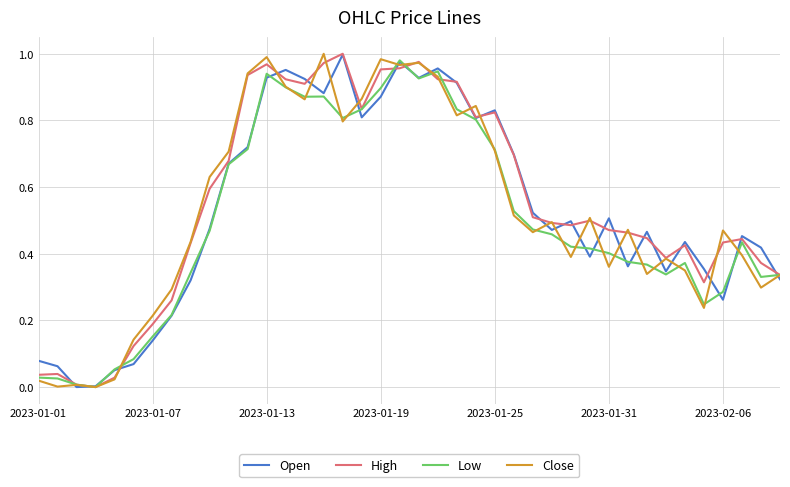

Which series ends up on top after the final intersection of Open and High?

High